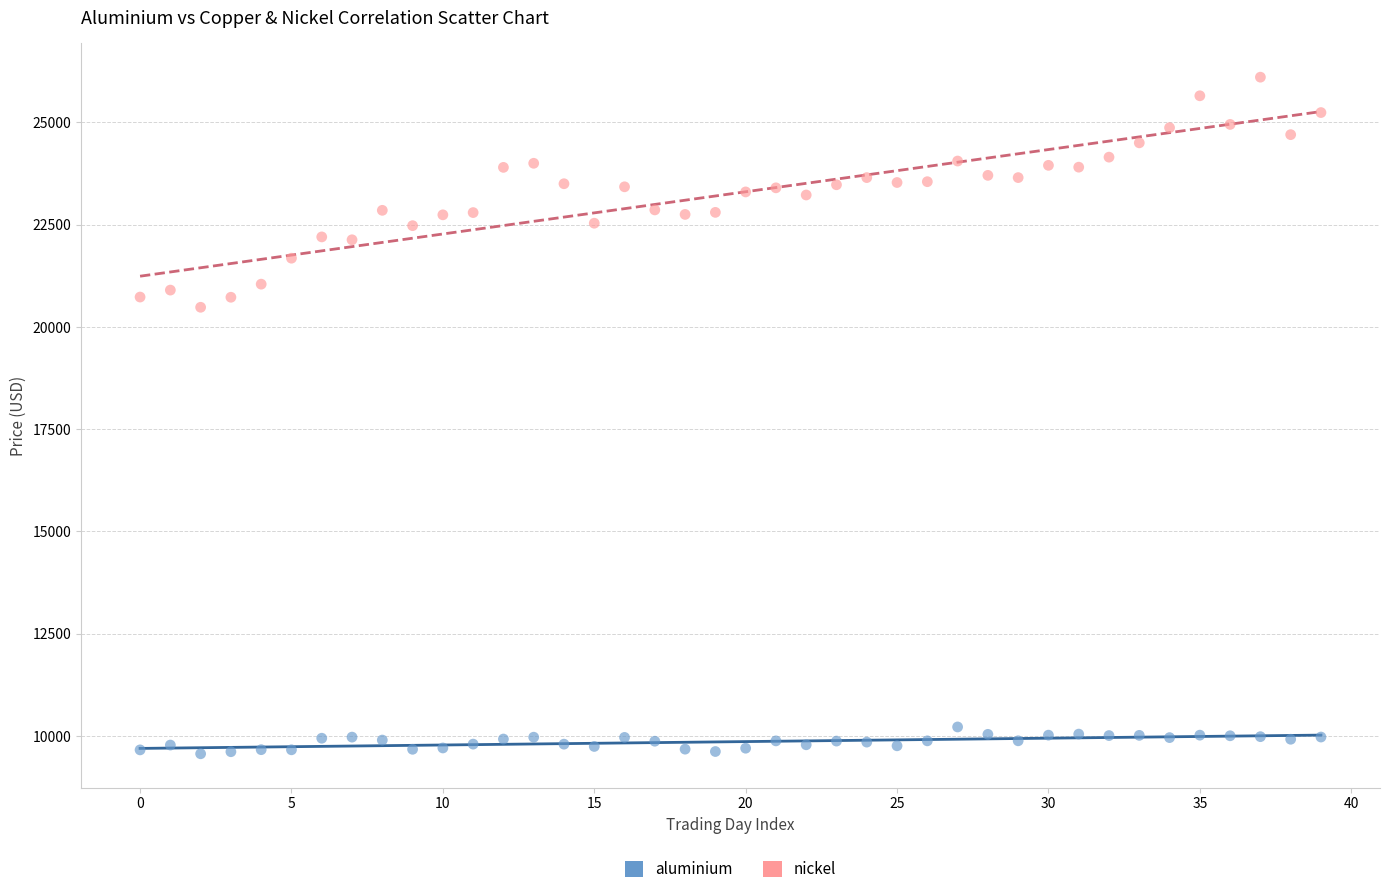

Across all series, what Y value is closest to 17835?

20480.0